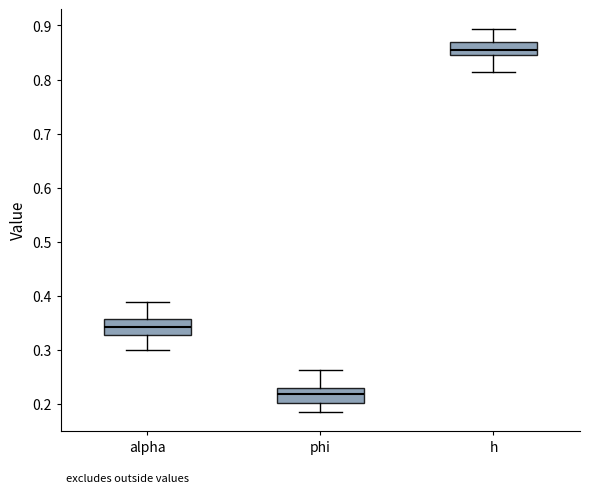

Reading left to right, transcribe this box plot: for each box, give where its median line is, the range the box spans, and where its two whiskers end, as read against the y-axis. The values are not printed on the chart, so give them approximately, as read against the axis.

alpha: median 0.34, box 0.33 to 0.36, whiskers 0.30 to 0.39
phi: median 0.22, box 0.20 to 0.23, whiskers 0.19 to 0.26
h: median 0.85 (inside the box), box 0.85 to 0.87, whiskers 0.81 to 0.89